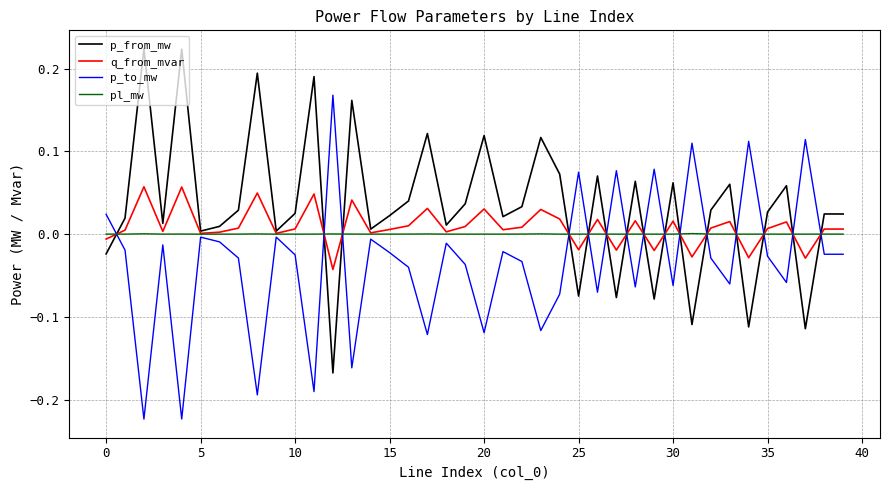

List the series in order of their peak value, highest first.

p_from_mw, p_to_mw, q_from_mvar, pl_mw